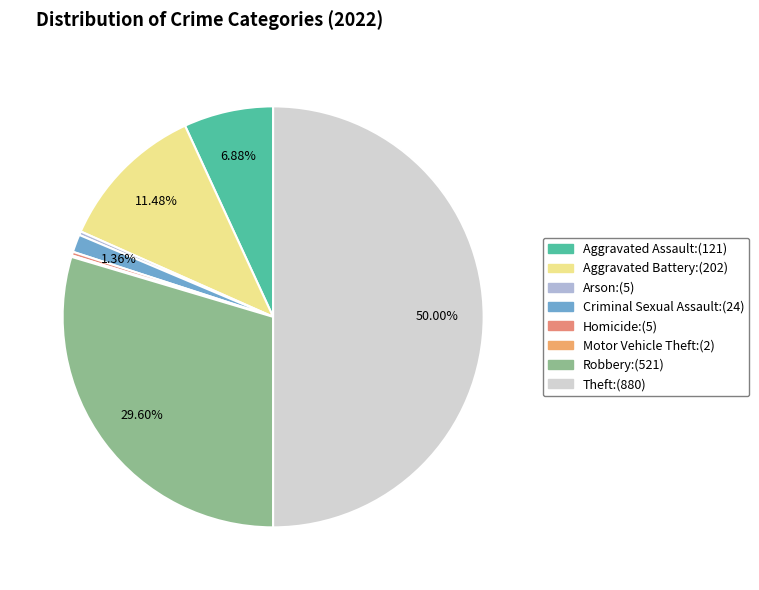

Which slice is the largest?

Theft